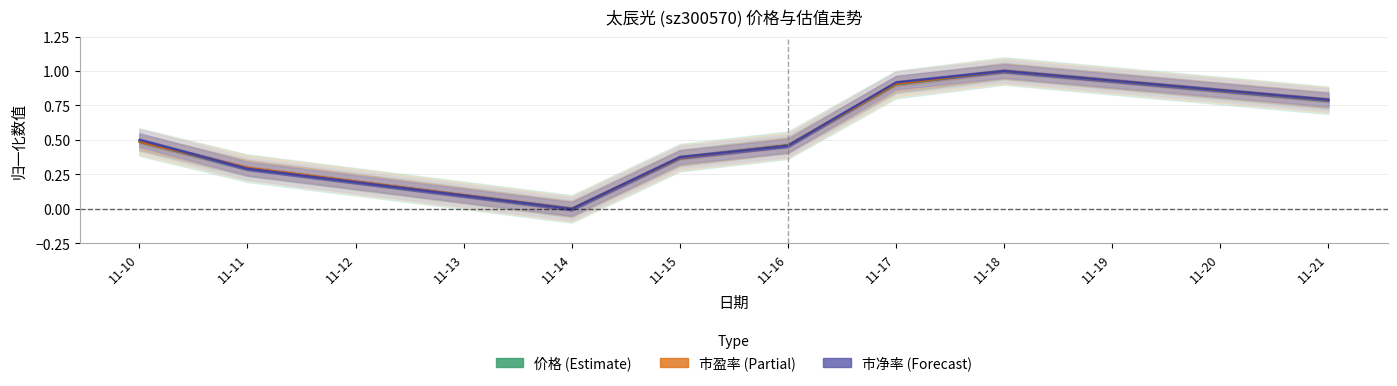

How many lines are shown in the chart?

3